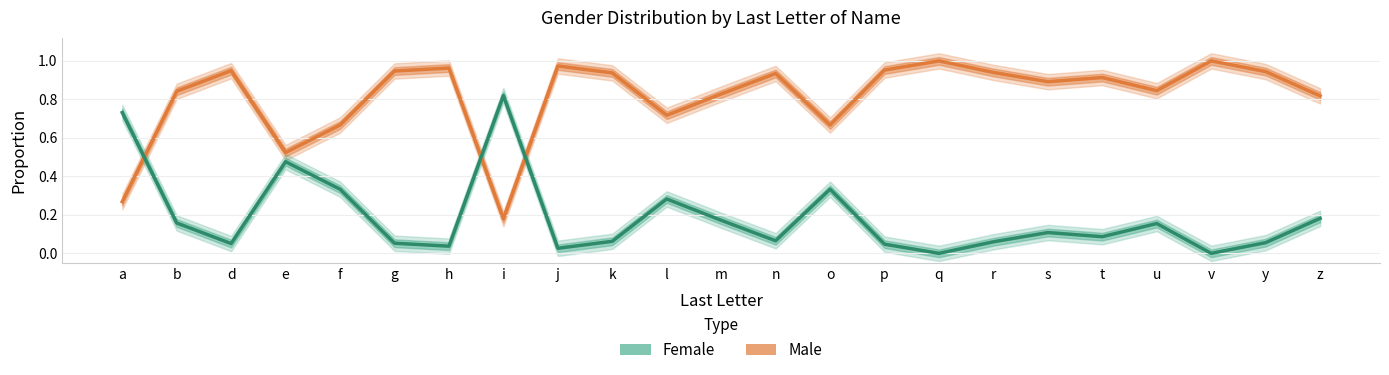

What is the average value of the Male series?

0.8